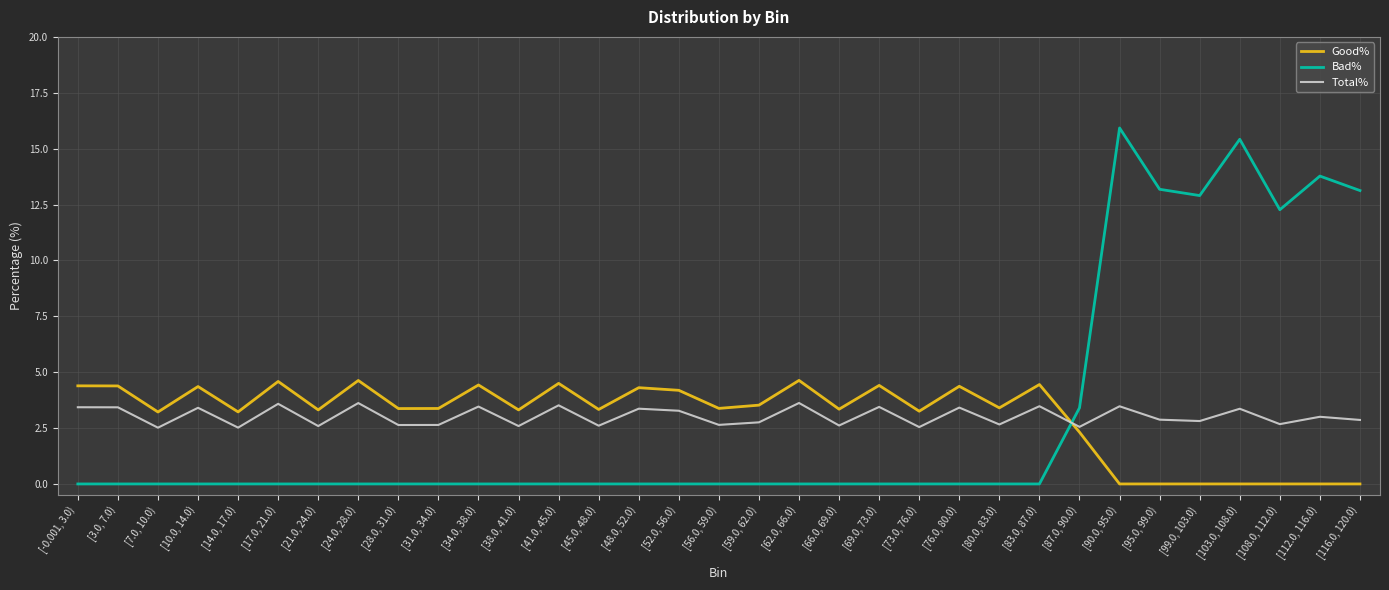

How many times do Good% and Total% cross each other?

1